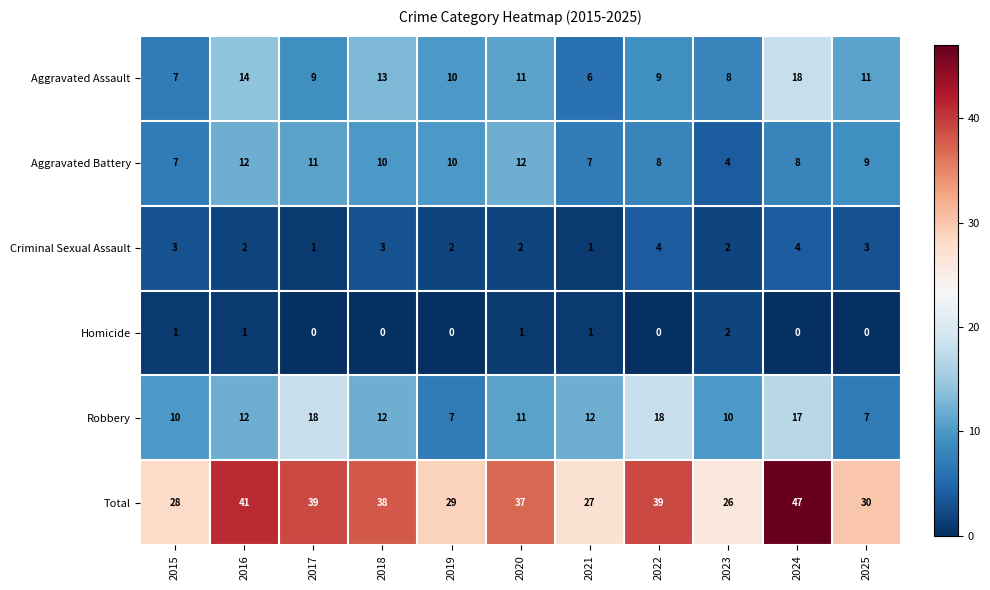

Rank the series at 2022 from lowest to highest value.

Homicide, Criminal Sexual Assault, Aggravated Battery, Aggravated Assault, Robbery, Total